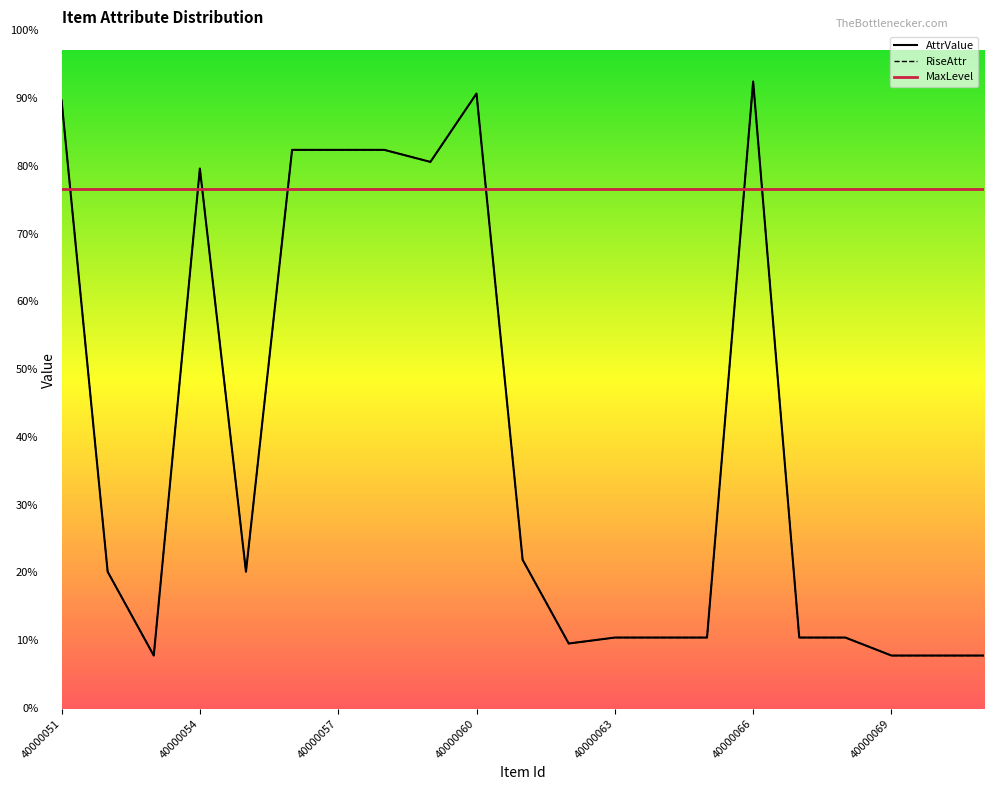

True or false: MaxLevel has a value of 28.2 at 40000057.

False